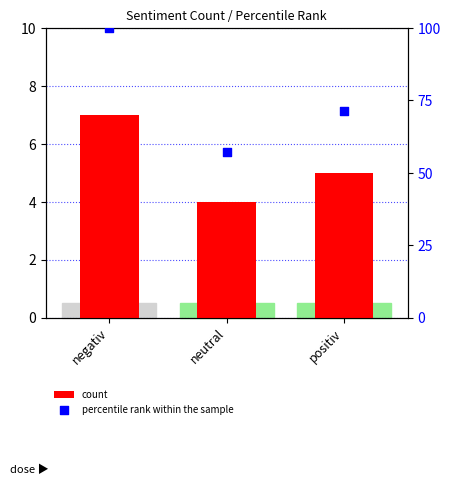

Which series has the widest spread of Y values?

percentile rank within the sample